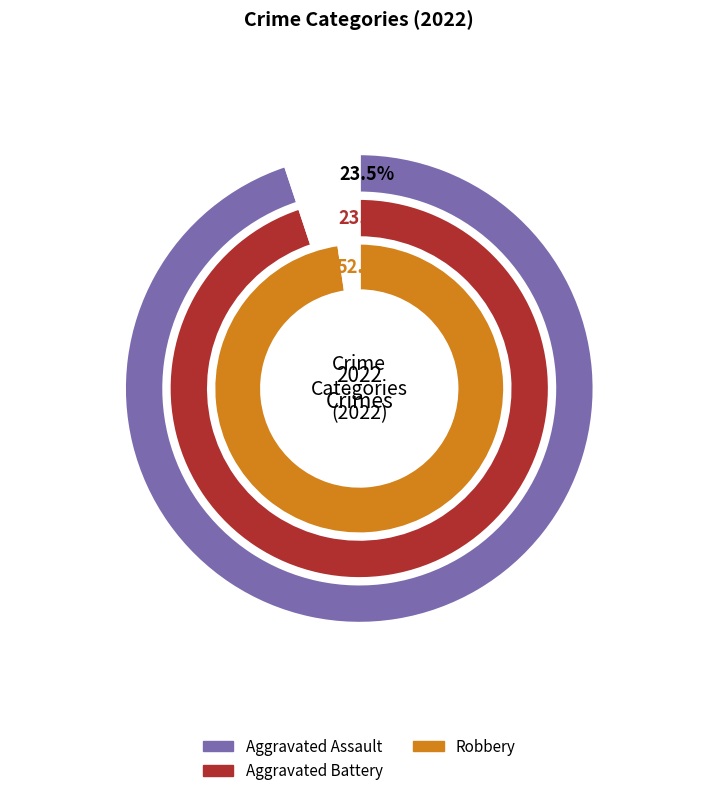

What is the total percentage of Robbery and Aggravated Battery?

76.5%